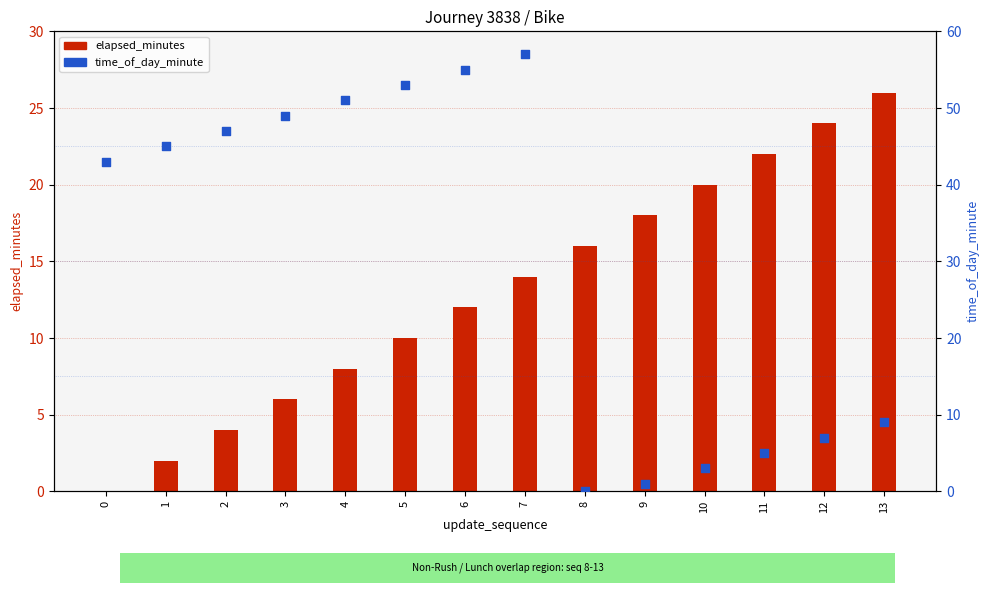

Which series reaches the maximum Y coordinate?

time_of_day_minute